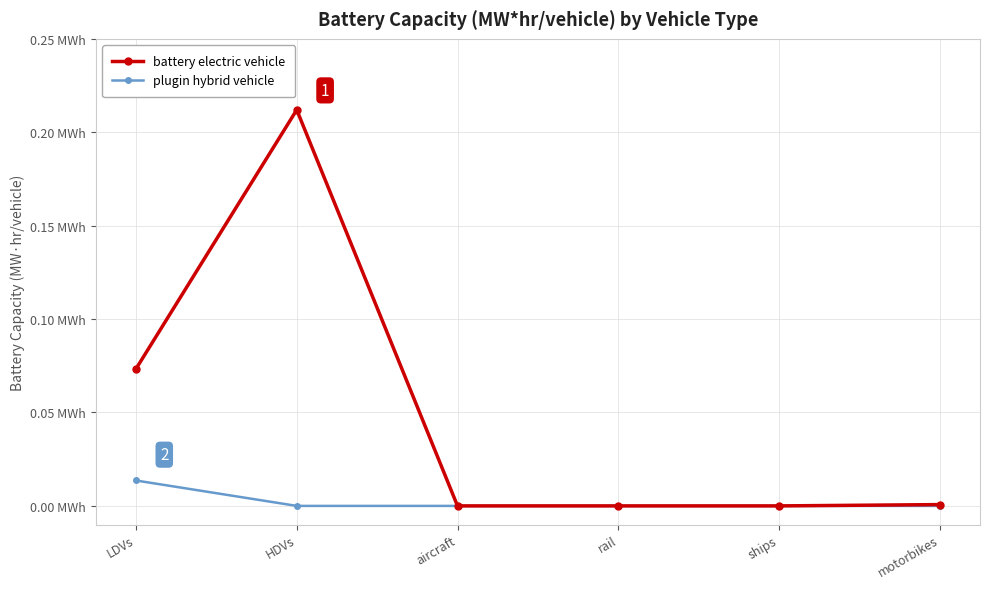

Where is plugin hybrid vehicle nearest to the value 0?

HDVs